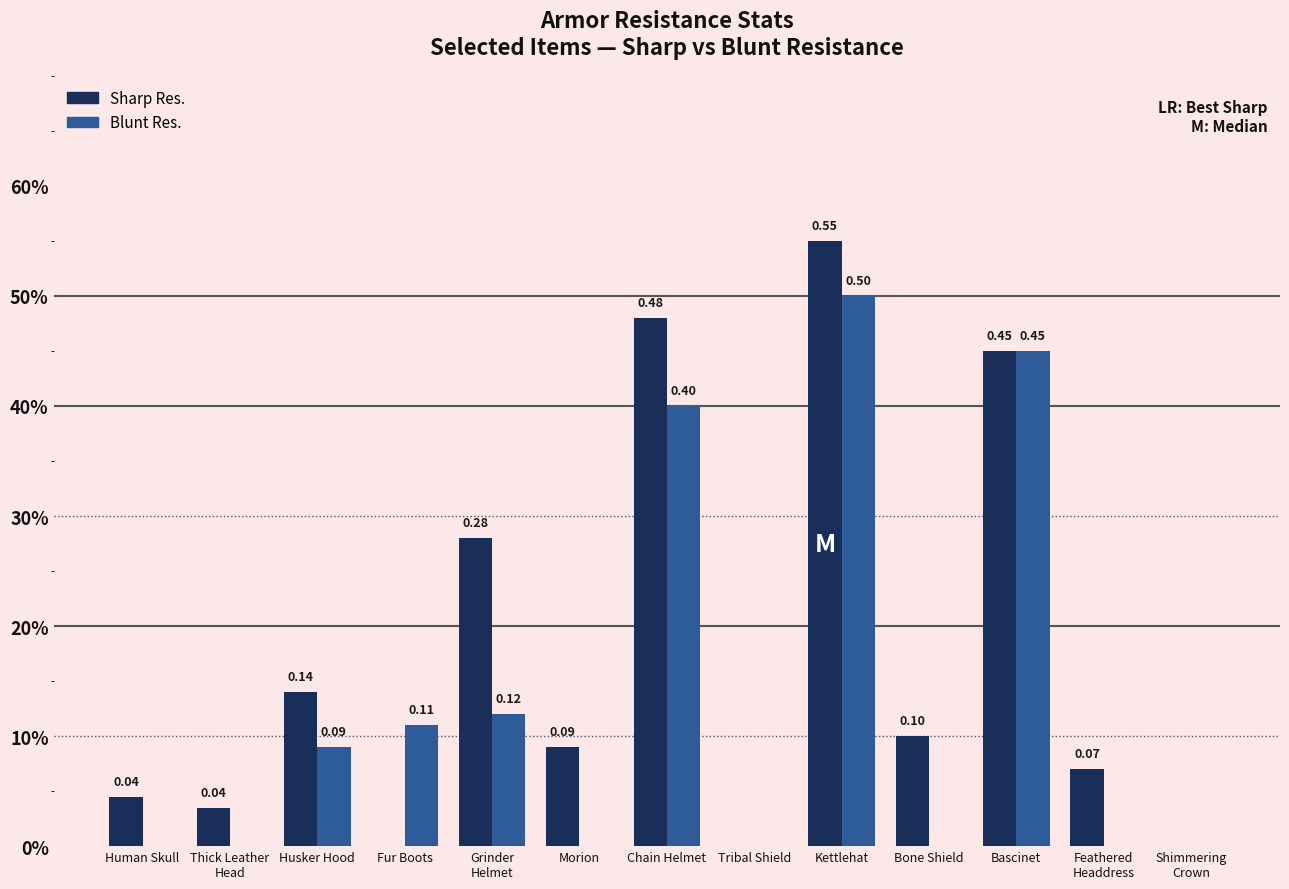

What are all the series names shown in the legend?

Sharp Res., Blunt Res.